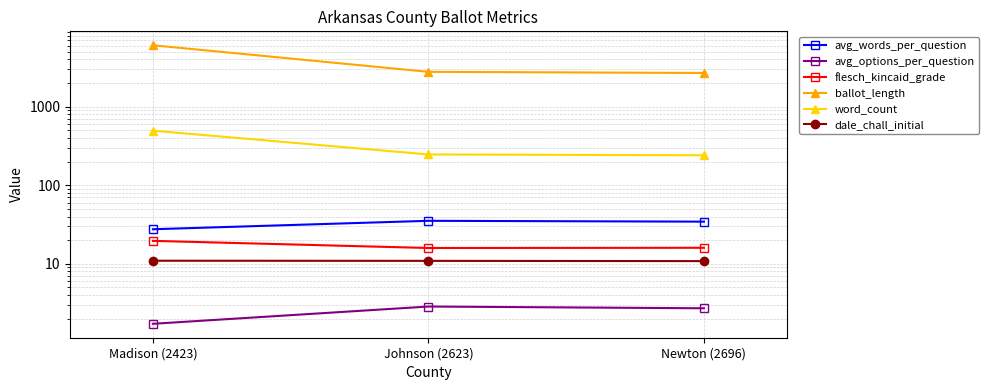

What is the difference between the highest and lowest values at Madison (2423)?

6069.3